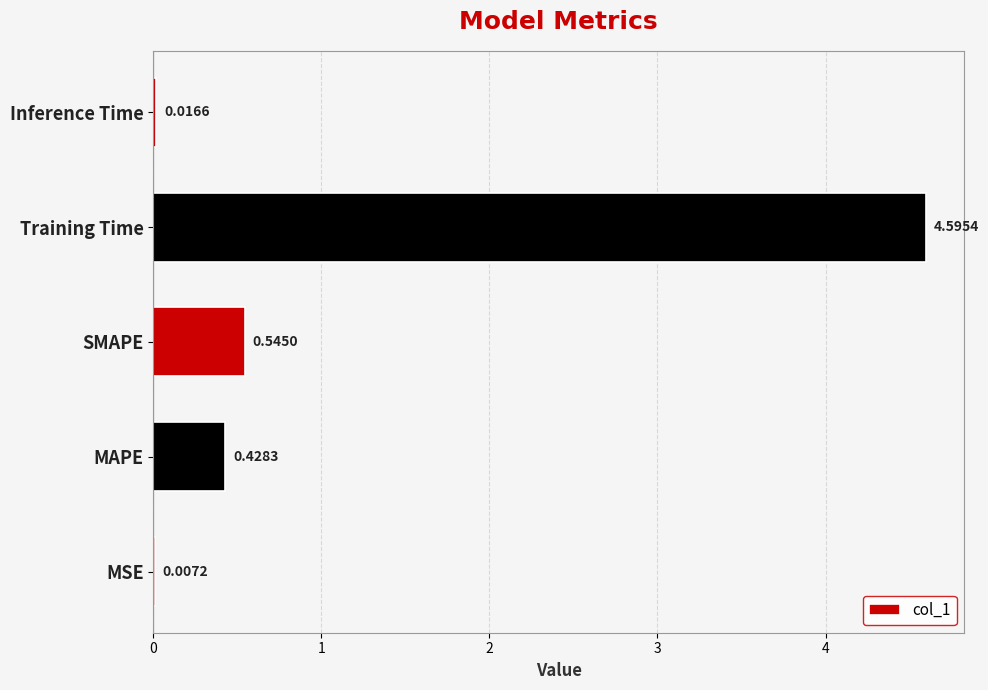

Where is the data nearest to the value 2?

SMAPE